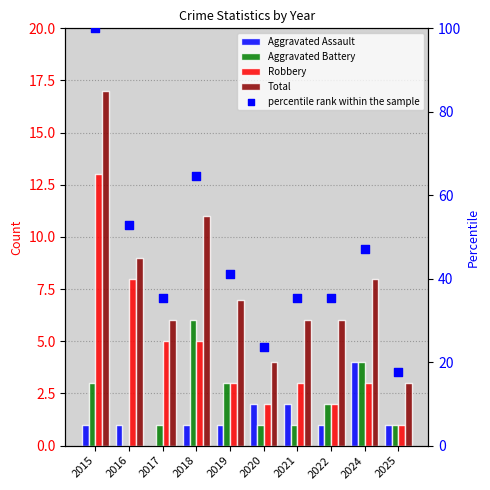

Which series reaches the minimum Y coordinate?

Aggravated Assault